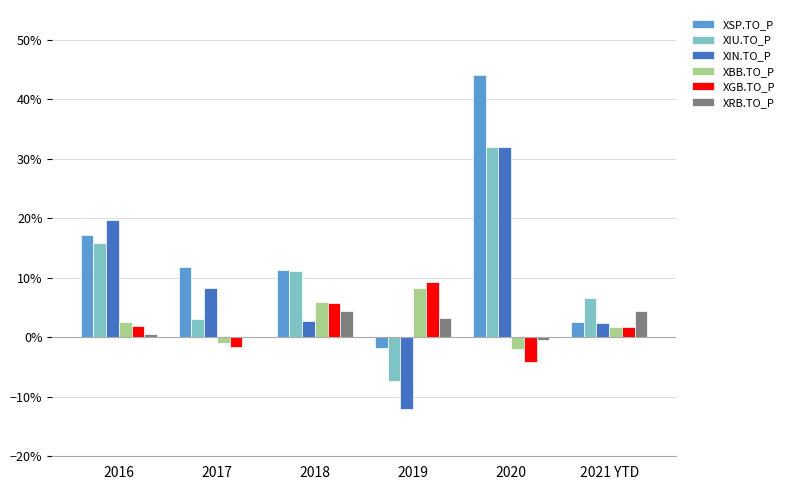

What is the greatest value displayed?

0.4